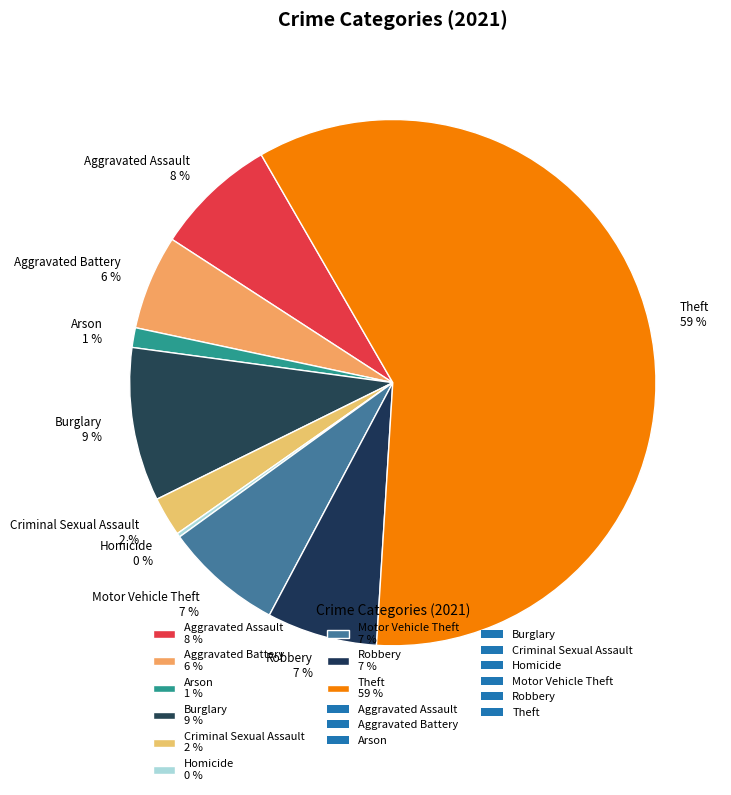

To the nearest percent, what portion does Burglary represent?

9%